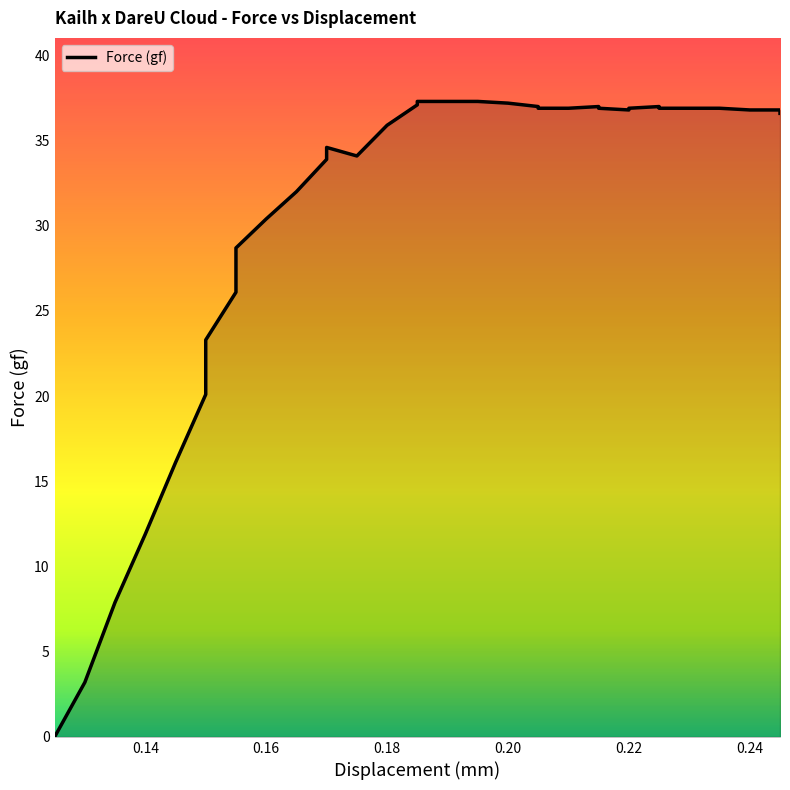

At which category does the data reach its first local peak?

0.17